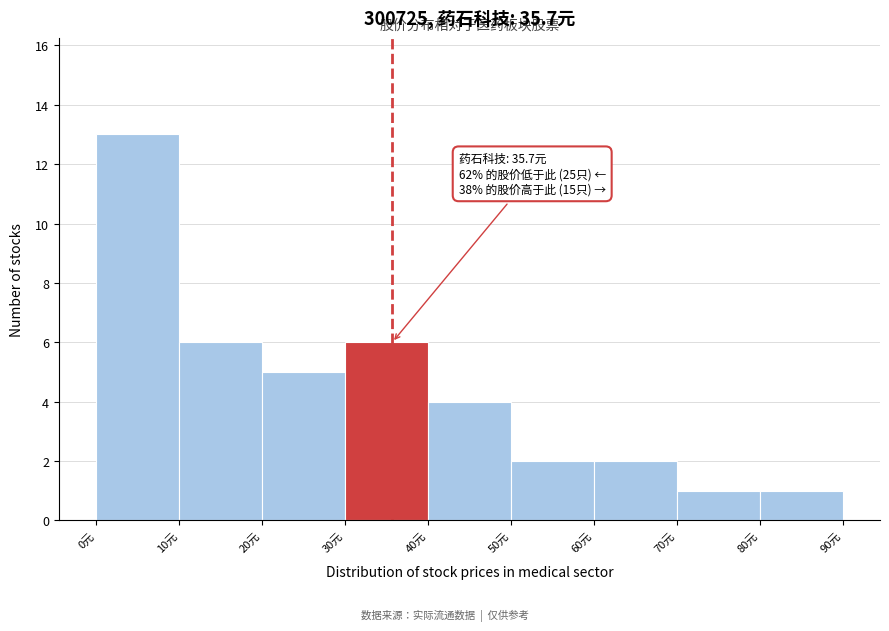

Which range on the x-axis has the tallest bar?

0 to 10